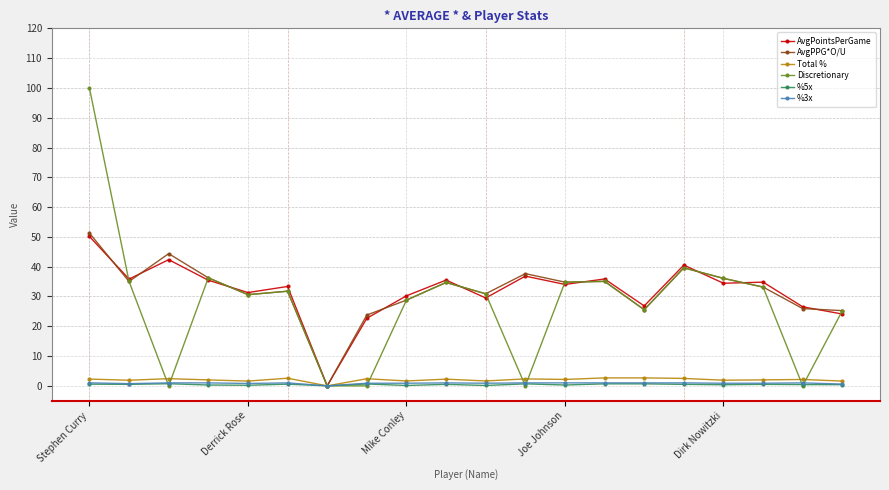

Does the chart have visible grid lines?

Yes